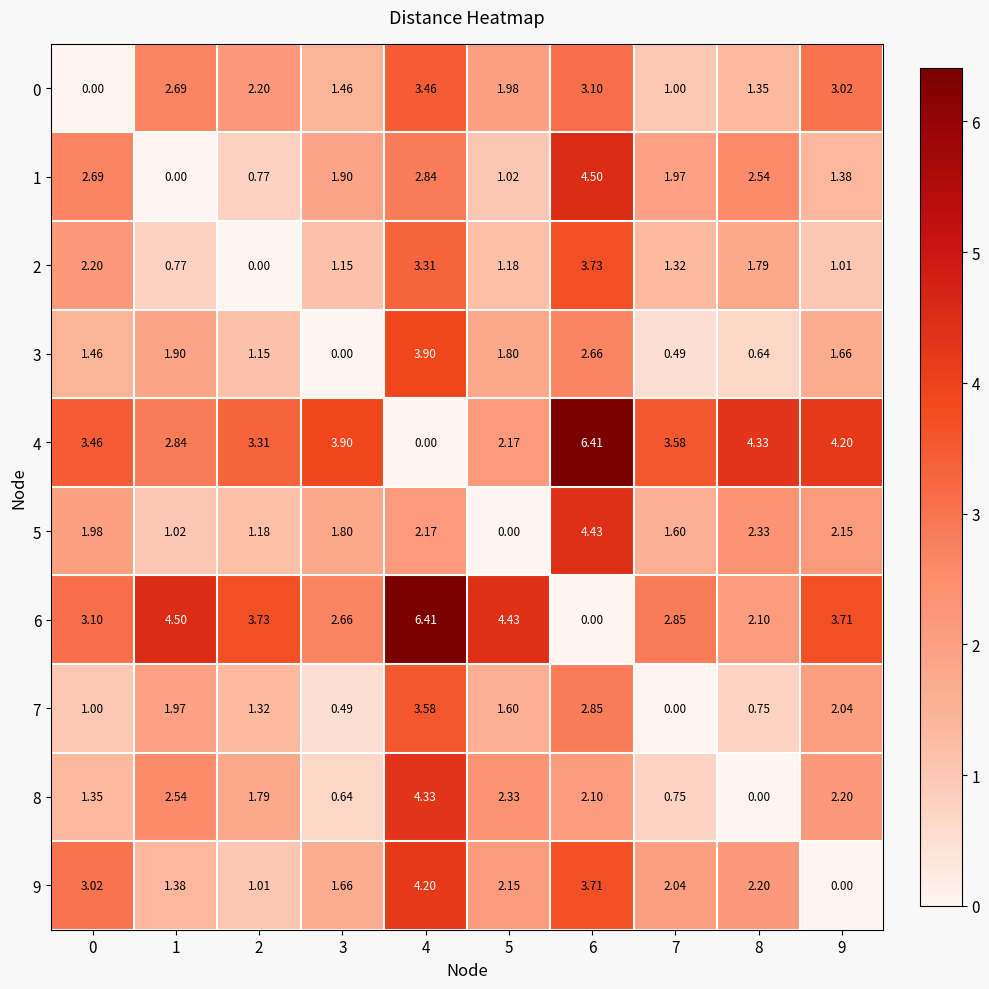

Is the value of 2 at 5 greater than the value of 9 at 7?

No